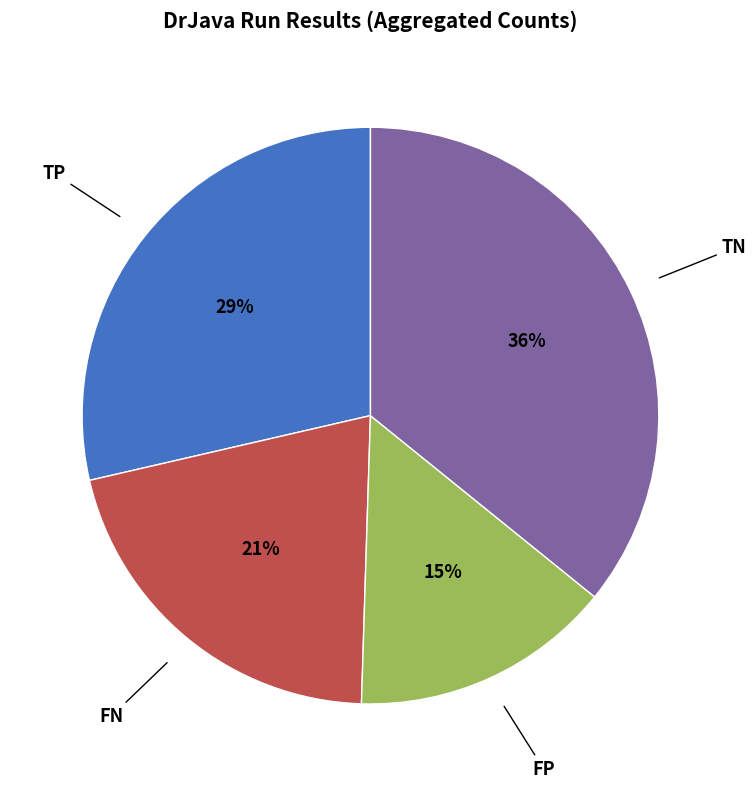

To the nearest percent, what is the difference between the largest and smallest slice percentages?

21%